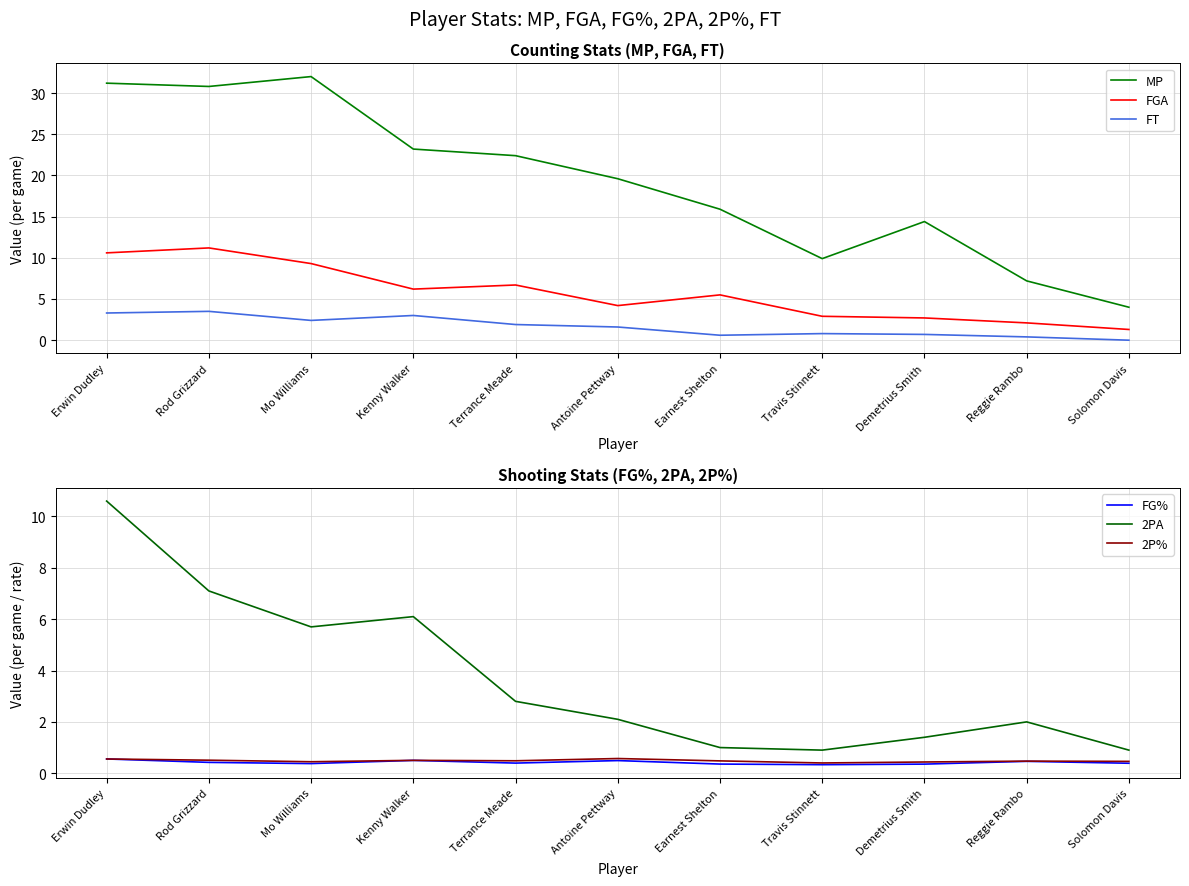

True or false: 2PA and FG% intersect in this chart.

False